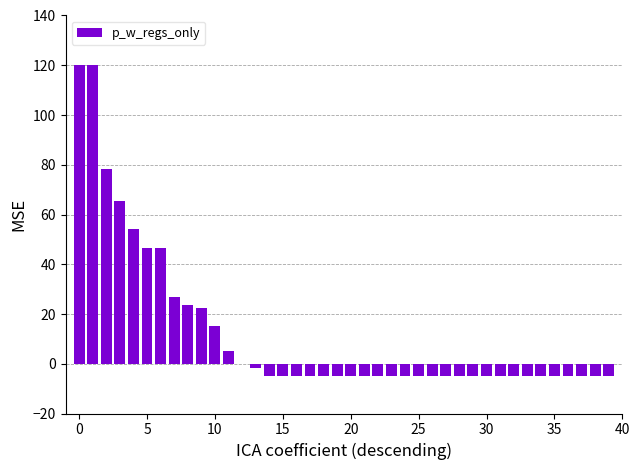

What is the sum of all values?

492.7